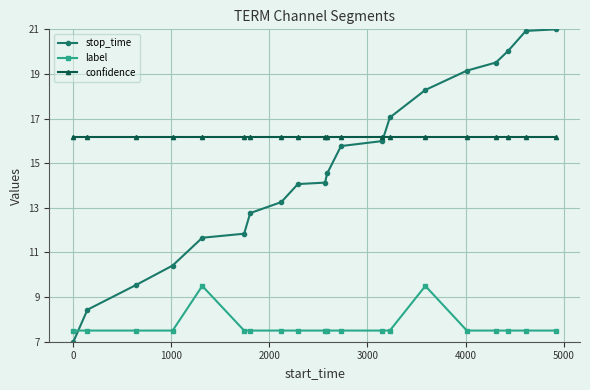

Which series ends up on top after the final intersection of label and stop_time?

stop_time